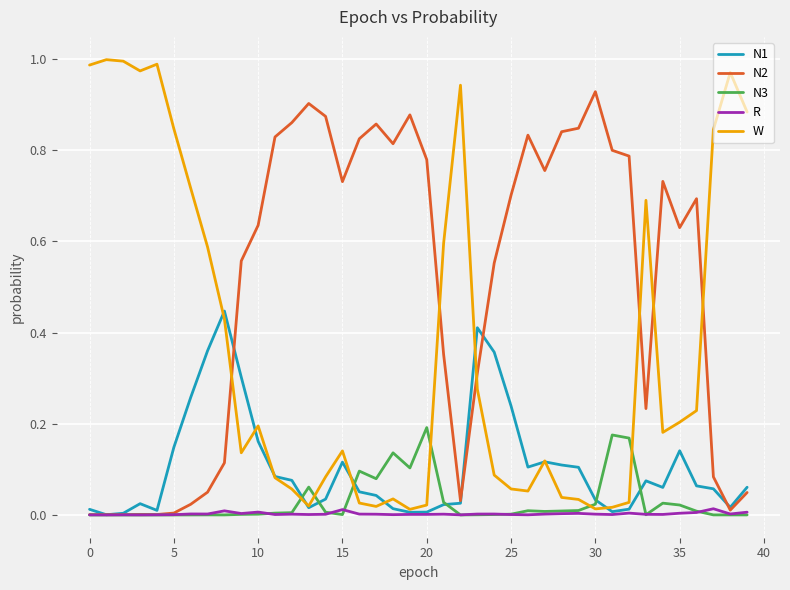

Which series has the largest total across all categories?

N2